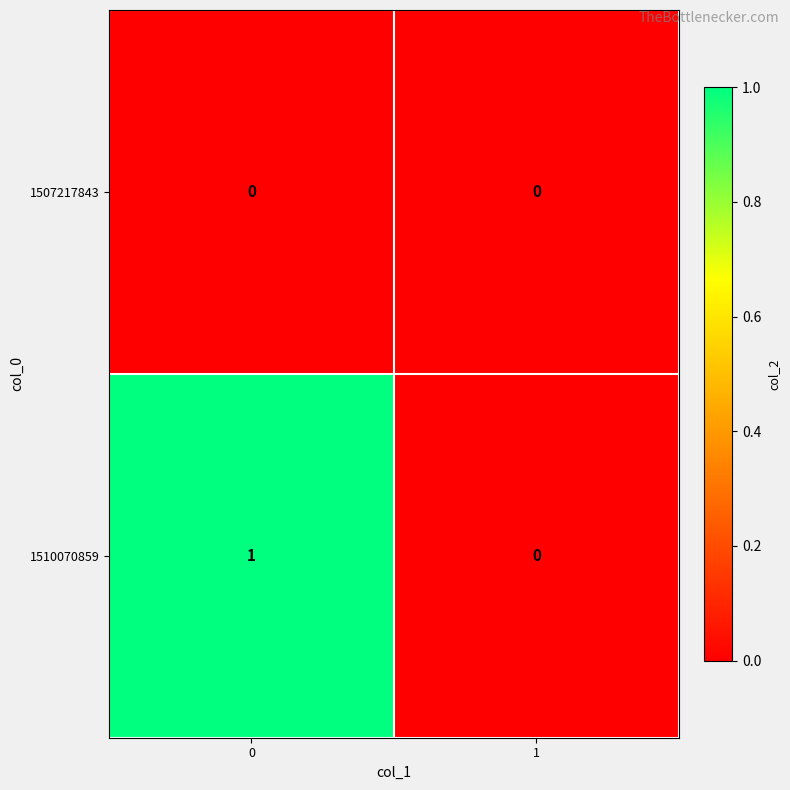

How many data points in 1510070859 are less than 1?

1